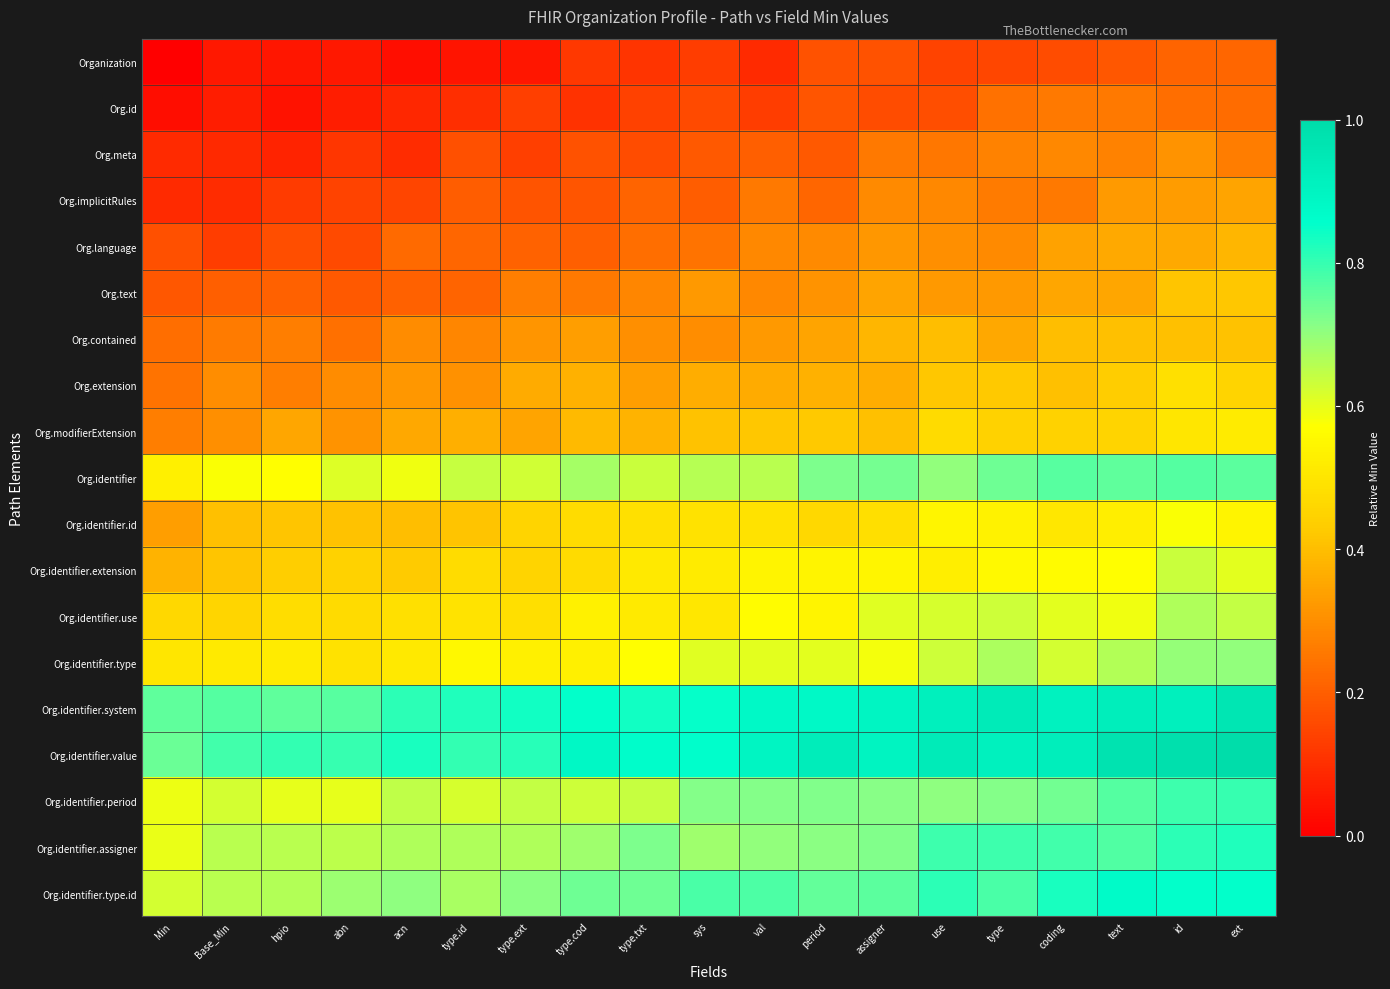

Which series has the largest total across all categories?

Org.identifier.value